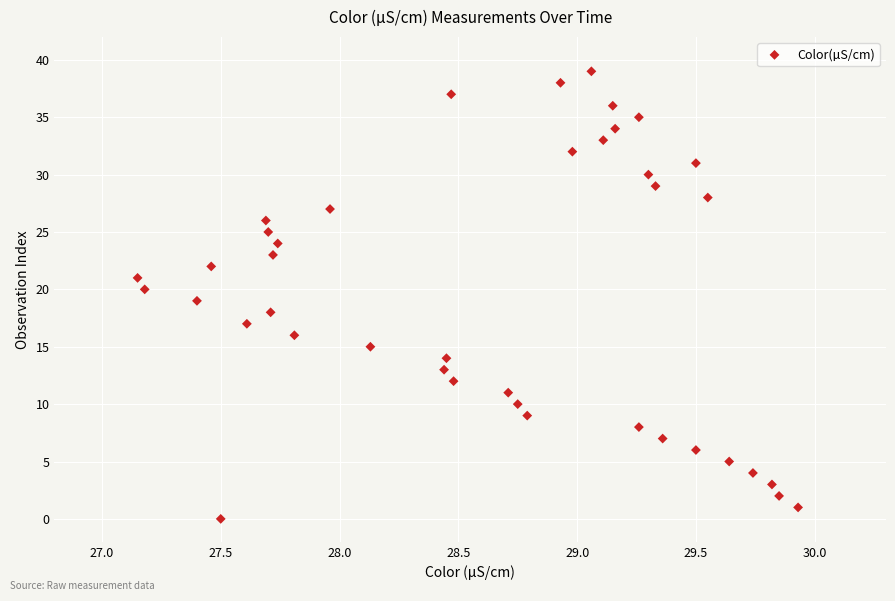

What is the range of Y values (max minus min)?

39